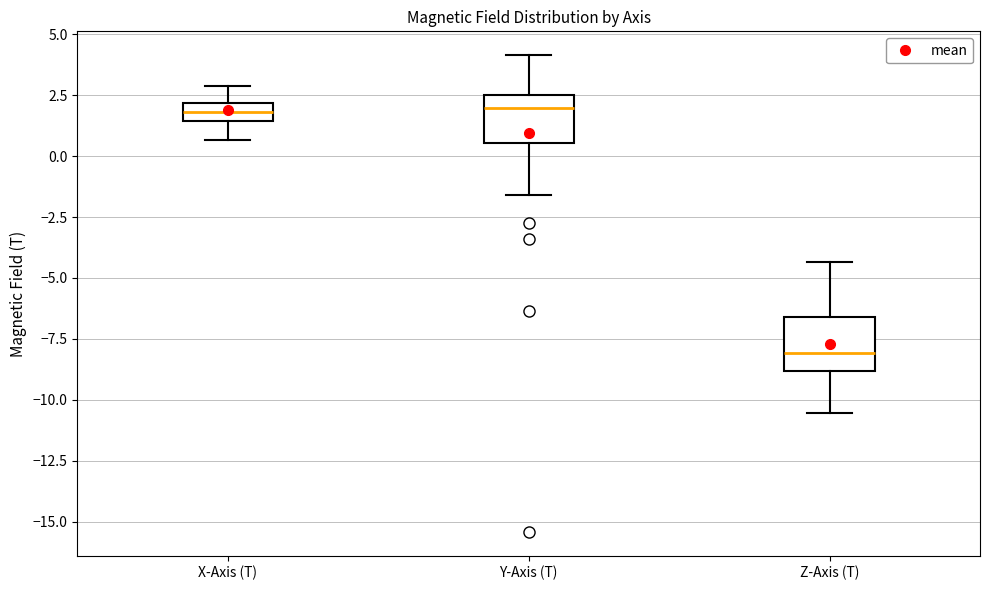

Which box has the lowest median line?

Z-Axis (T)